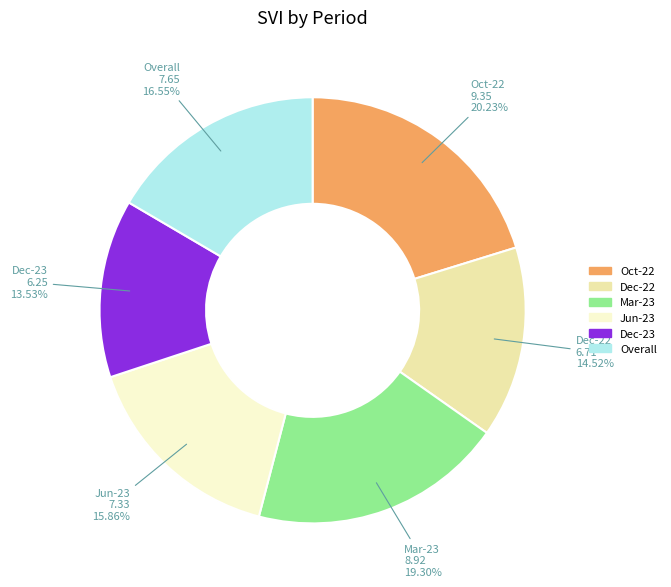

True or false: Jun-23 accounts for 1% of the total.

False